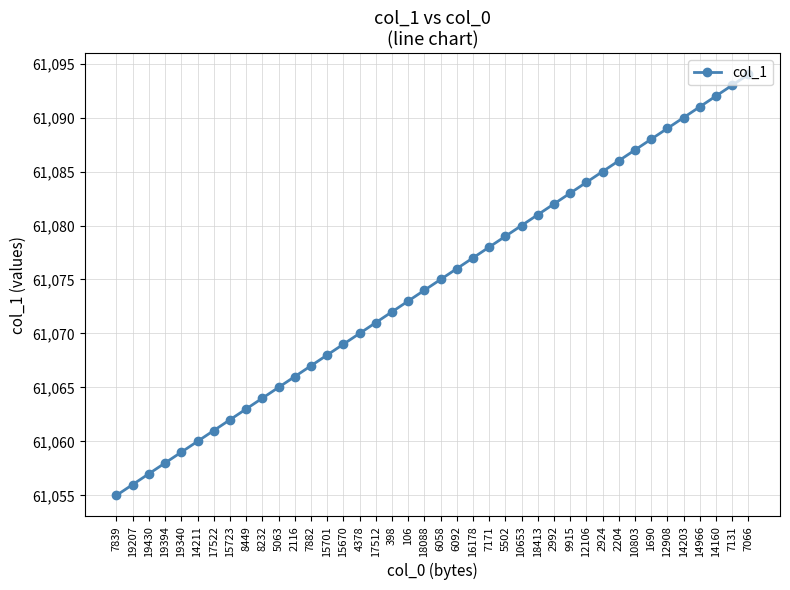

Rank the categories by value from lowest to highest.

7839, 19207, 19430, 19394, 19340, 14211, 17522, 15723, 8449, 8232, 5063, 2116, 7882, 15701, 15670, 4378, 17512, 398, 106, 18088, 6058, 6092, 16178, 7171, 5502, 10653, 18413, 2992, 9915, 12106, 2924, 2204, 10803, 1690, 12908, 14203, 14966, 14160, 7131, 7066